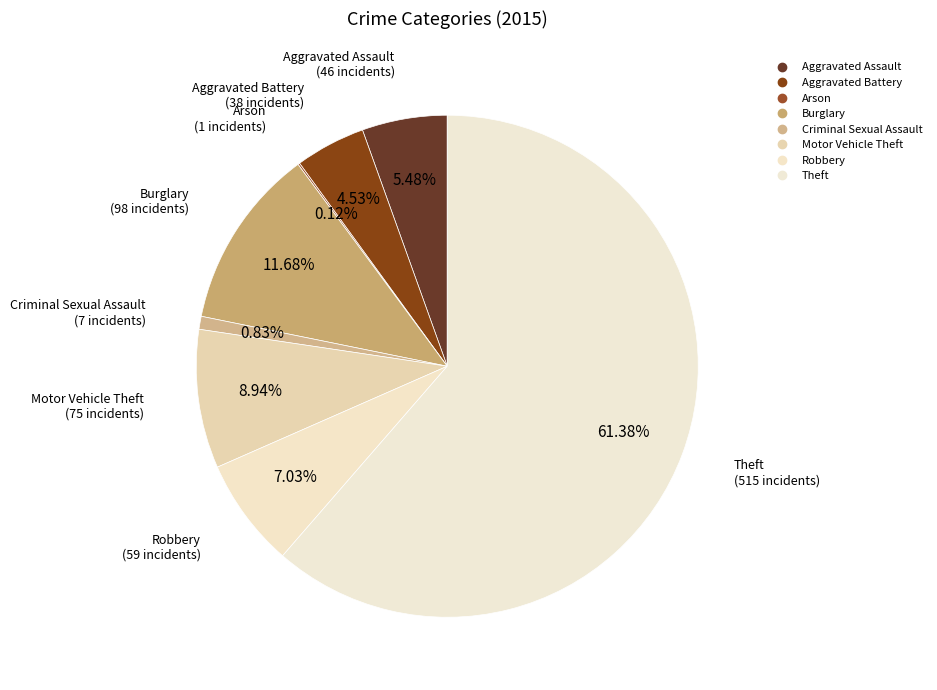

Does Theft represent more than half of the total?

Yes